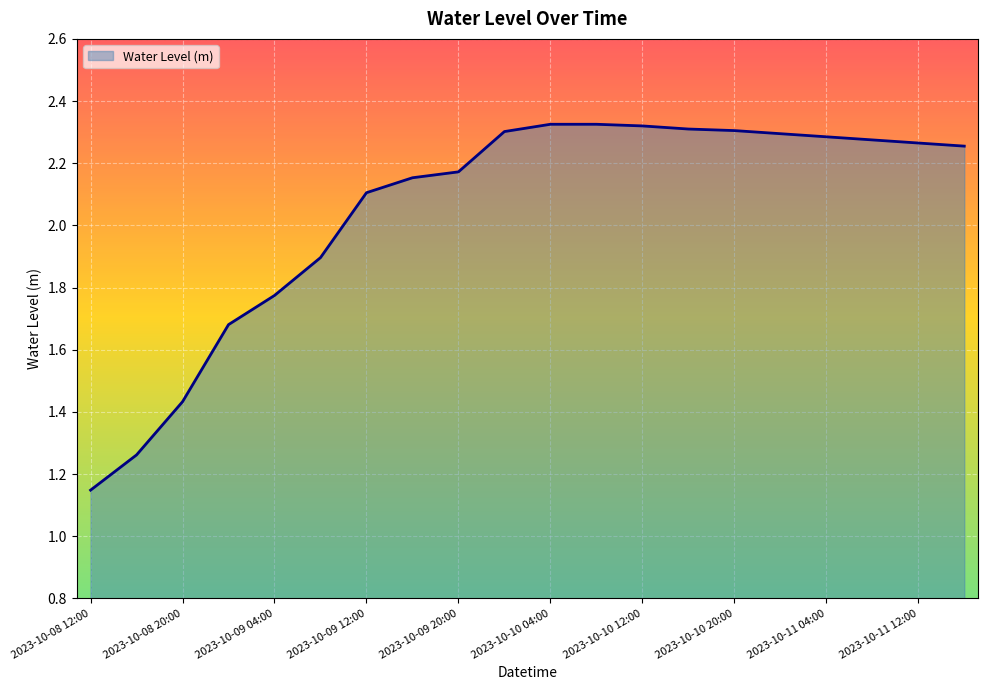

What is the difference between the maximum and minimum values?

1.2